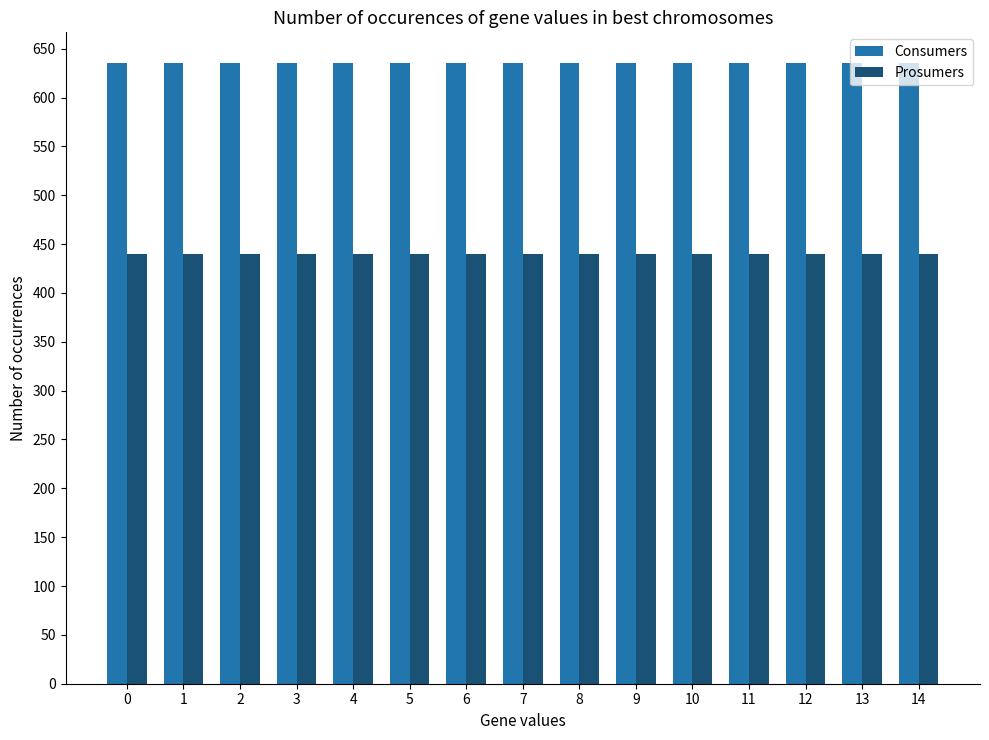

What is the difference between the highest and lowest values at 4?

195